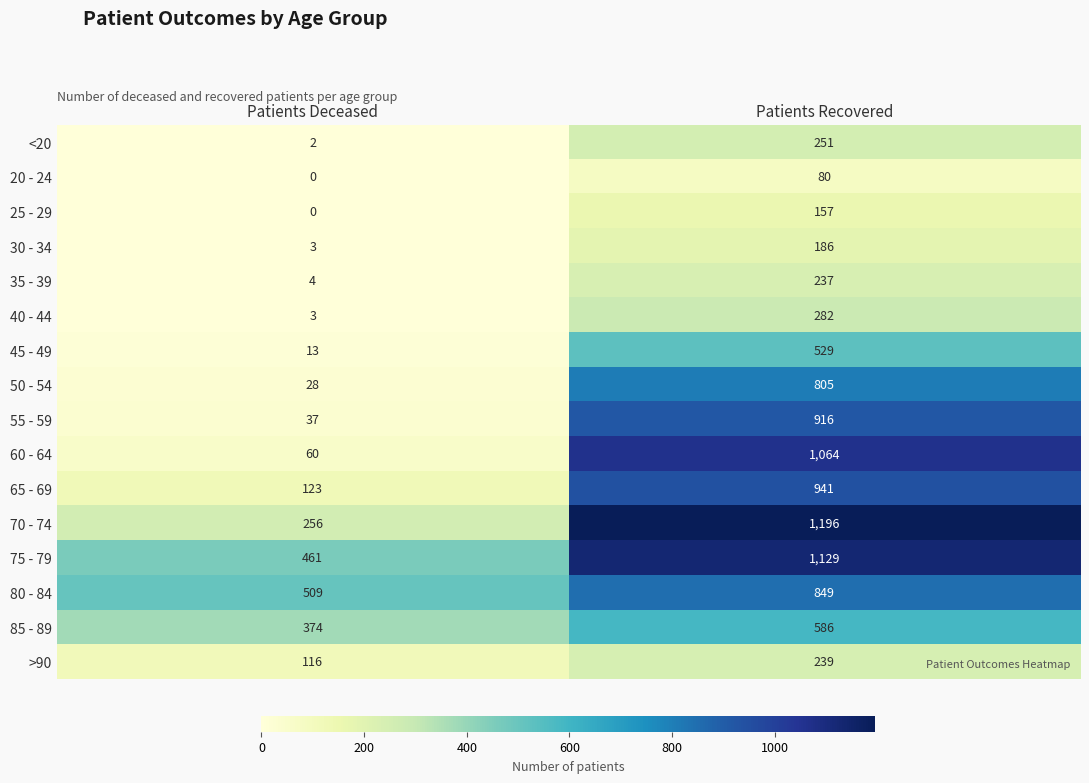

What is the greatest value displayed?

1196